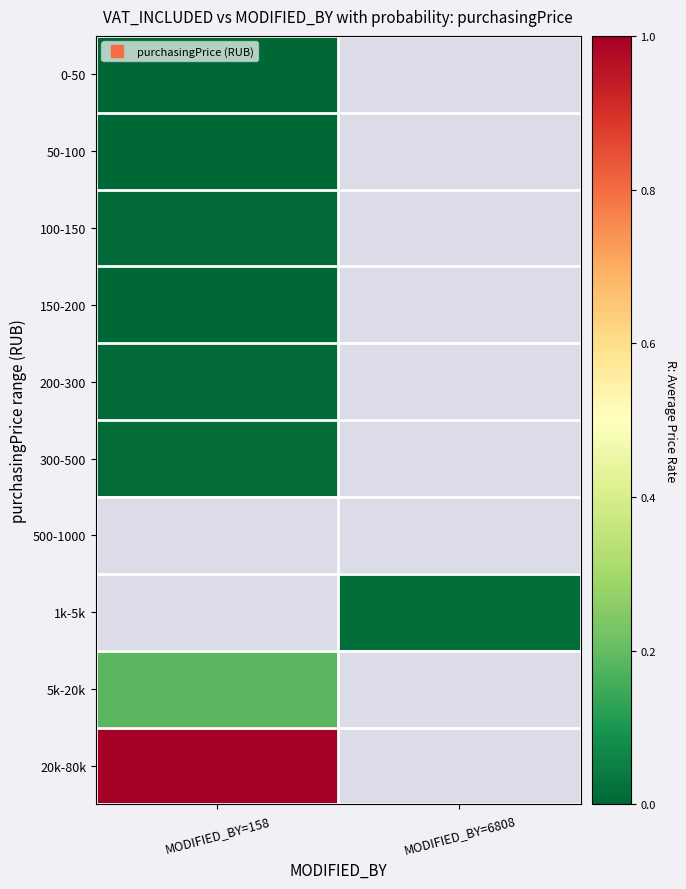

List the series in order of their peak value, lowest first.

0-50, 50-100, 150-200, 200-300, 100-150, 300-500, 500-1000, 1k-5k, 5k-20k, 20k-80k